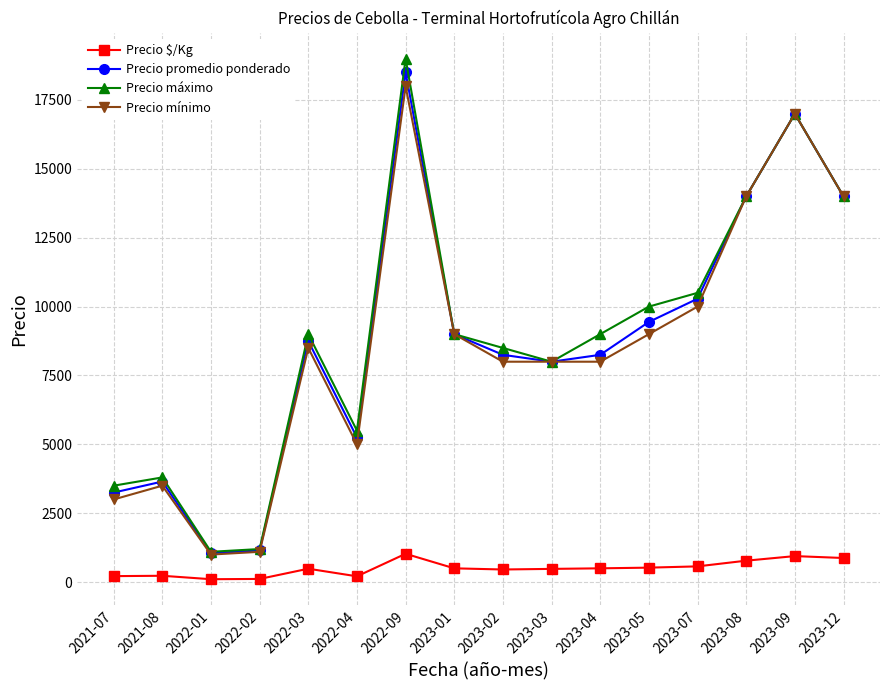

Between 2022-01 and 2023-02, which series saw the biggest shift?

Precio máximo